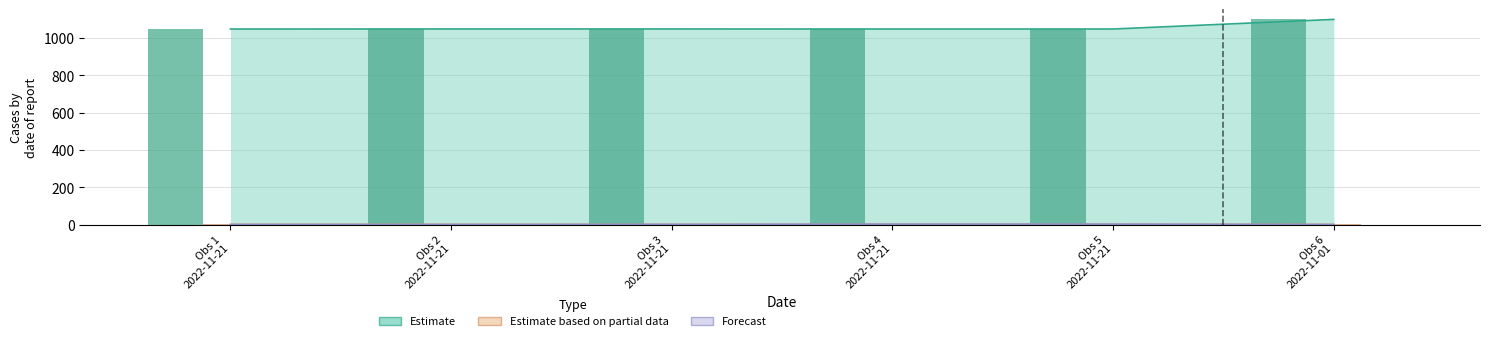

How many data points in Forecast are less than 1?

3